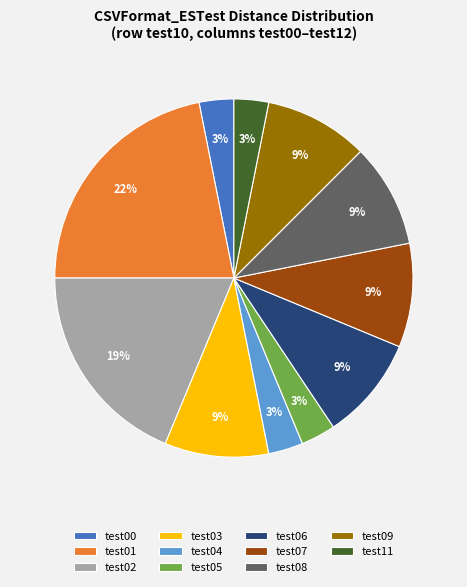

To the nearest percent, what is the difference between the largest and smallest slice percentages?

19%